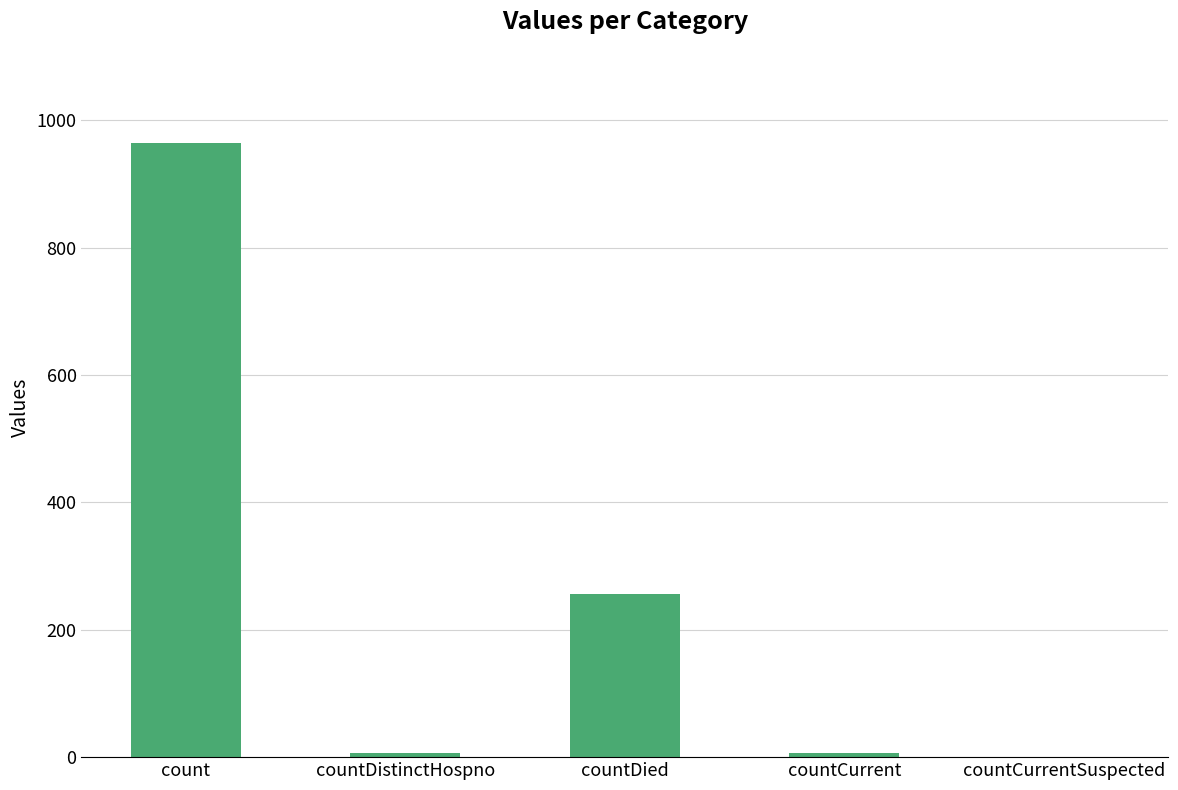

Is it true that the value at count is 506?

False